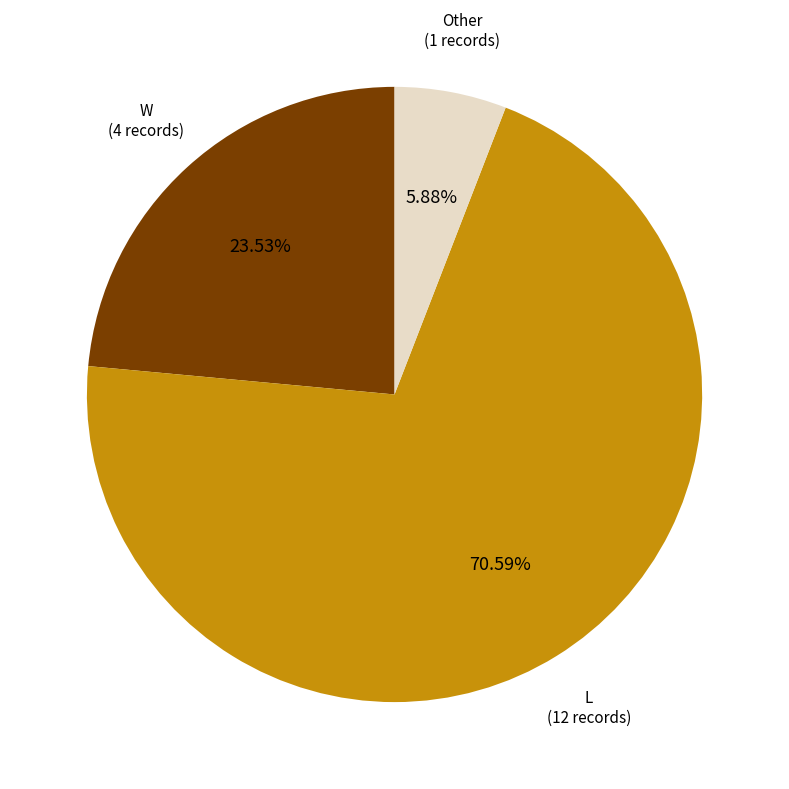

Approximately how many times larger is the value at W compared to Other?

4.0